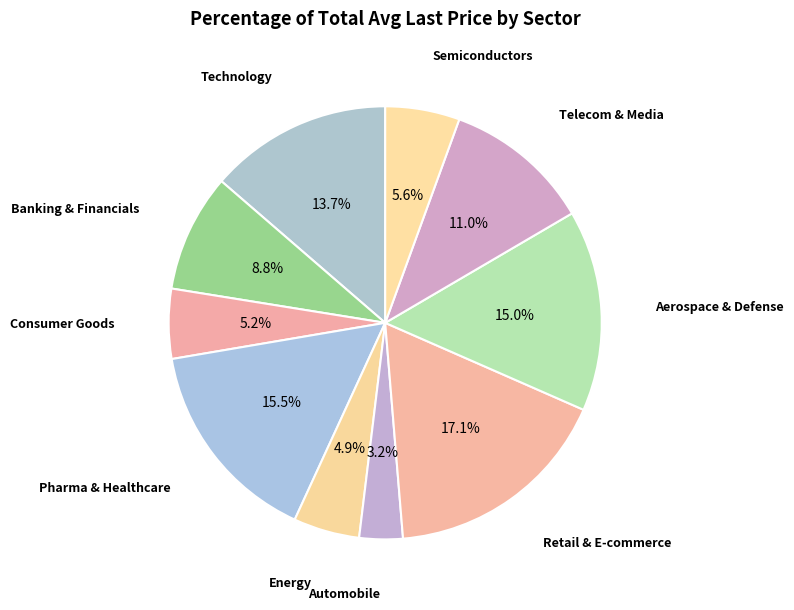

How many slices are in this pie chart?

10